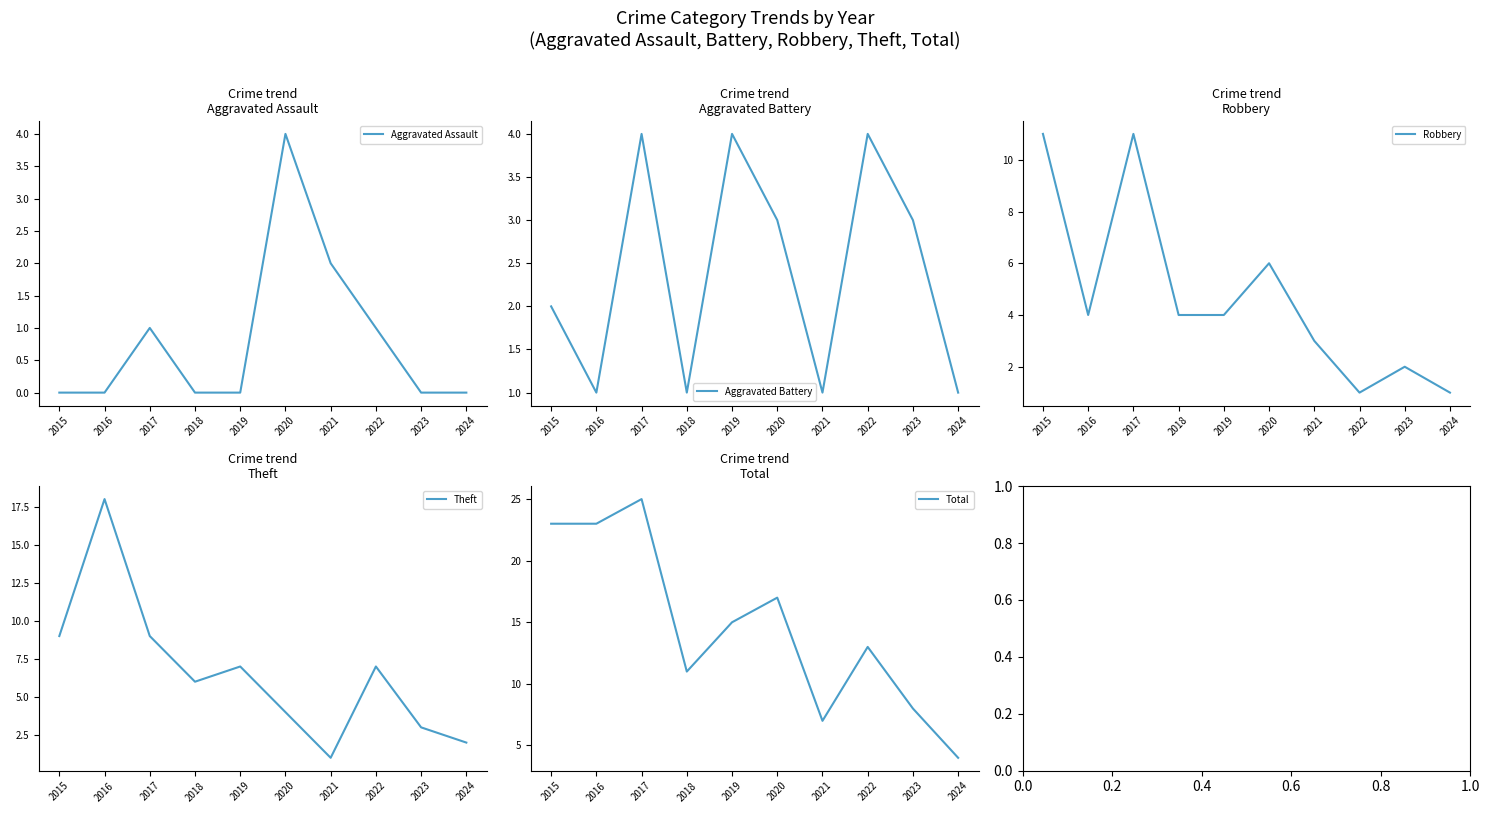

At how many categories does at least one series exceed 3?

10